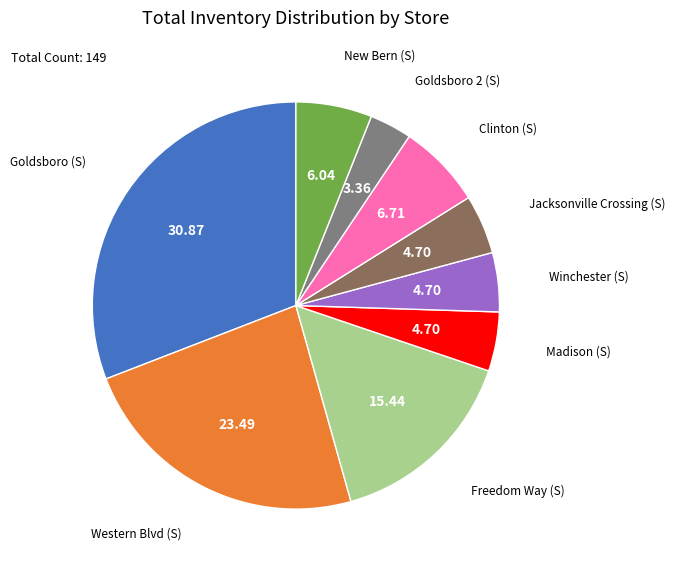

Is there any slice that represents more than half of the pie?

No